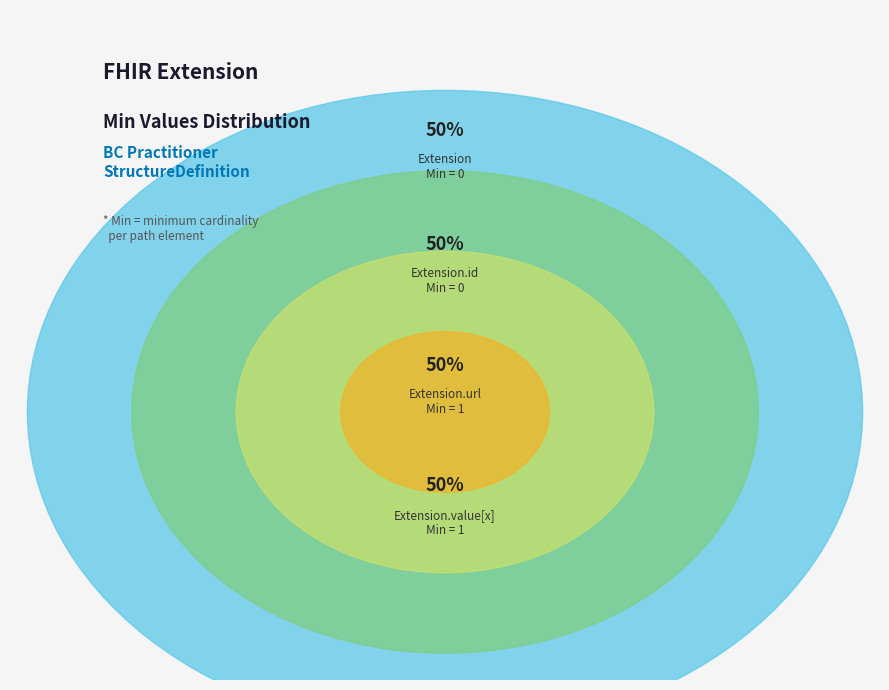

Which category has the biggest portion of the pie?

Extension.url